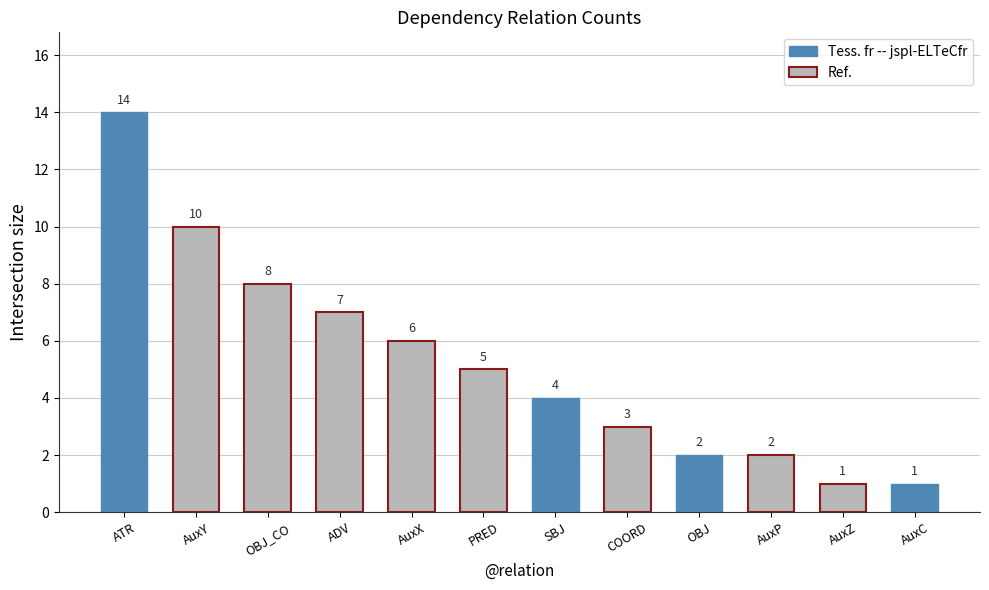

What is the value of the 5th bar from the left?

6